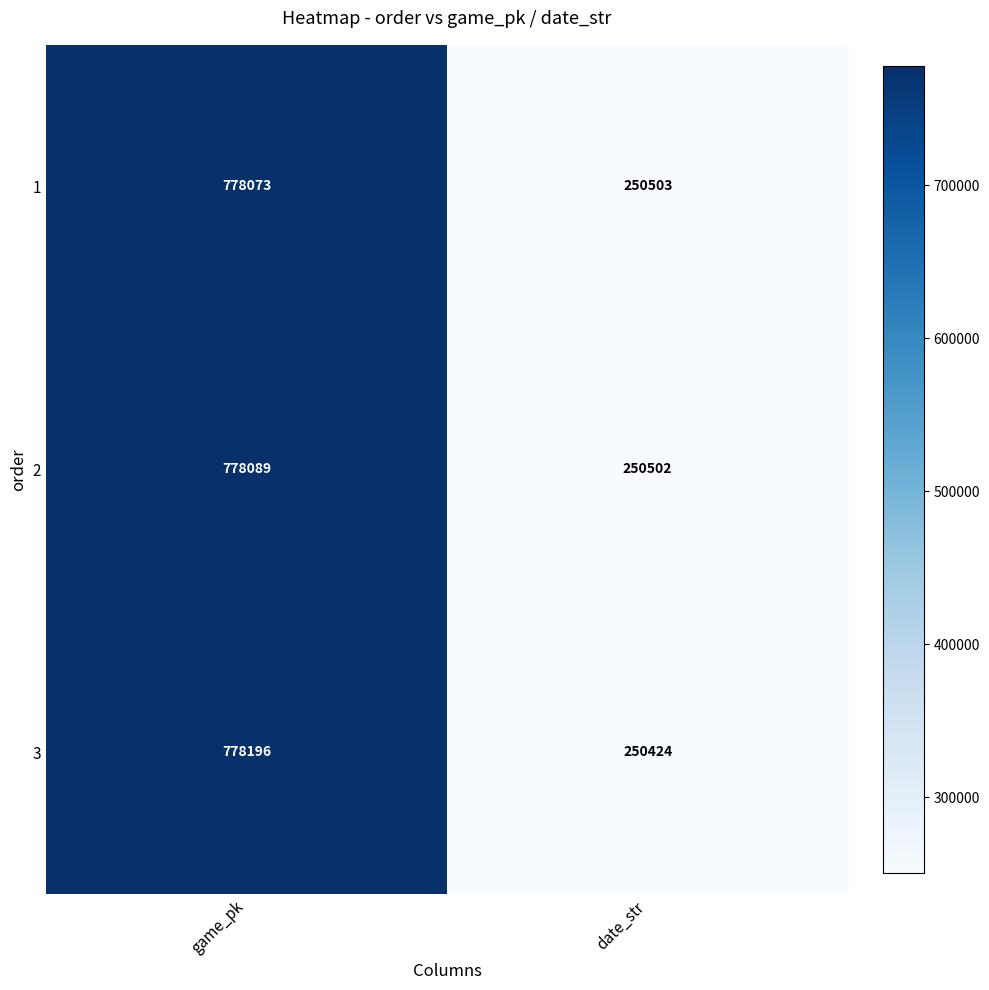

What is the smallest value displayed?

250424